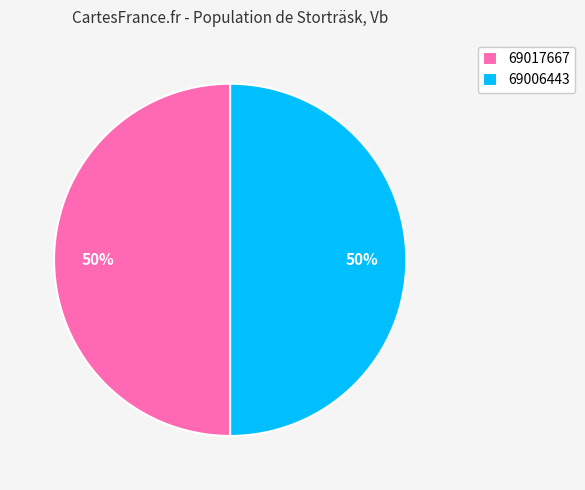

Combined, do 69017667 and 69006443 account for over 50%?

Yes